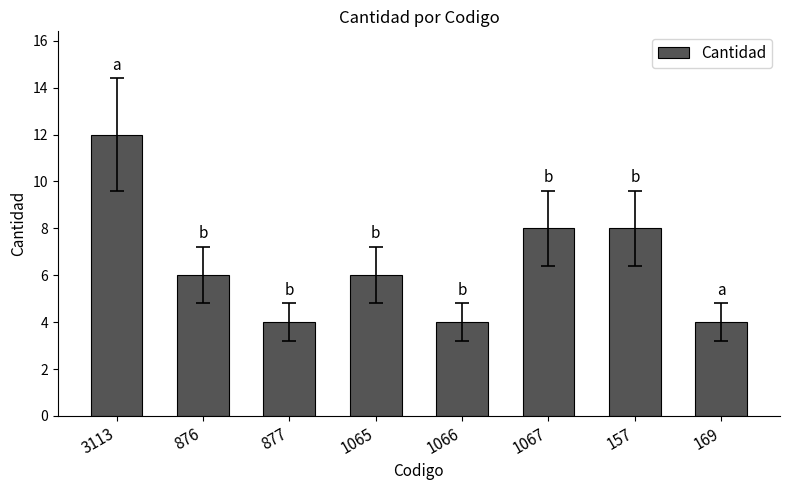

What is the sum of all values?

52